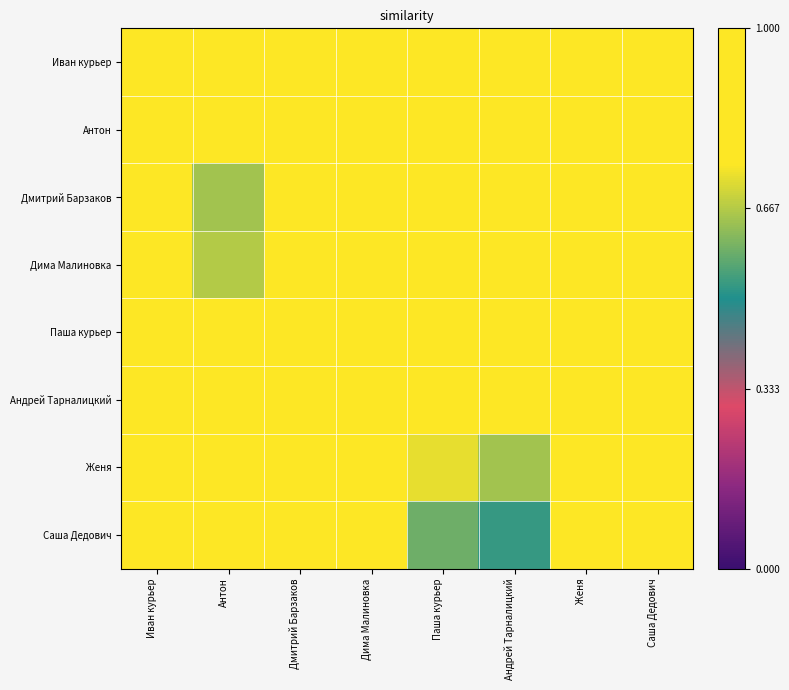

Between Паша курьер and Антон, which is larger?

Паша курьер